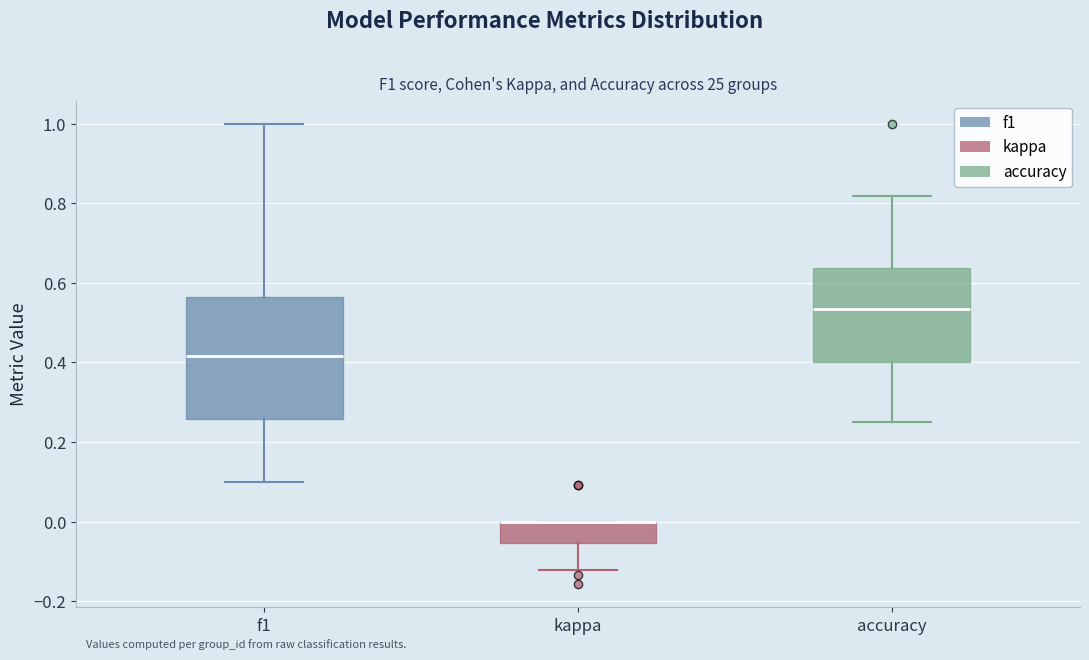

Reading left to right, read every box against the y-axis: the position of its median line, the range the box covers, and the ends of its whiskers. The values are not printed on the chart, so give them approximately, as read against the axis.

f1: median 0.42, box 0.26 to 0.56, whiskers 0.10 to 1.00
kappa: median 0.00 (drawn on the box's upper edge), box -0.06 to 0.00, whiskers -0.12 to 0.00
accuracy: median 0.54, box 0.40 to 0.64, whiskers 0.26 to 0.82